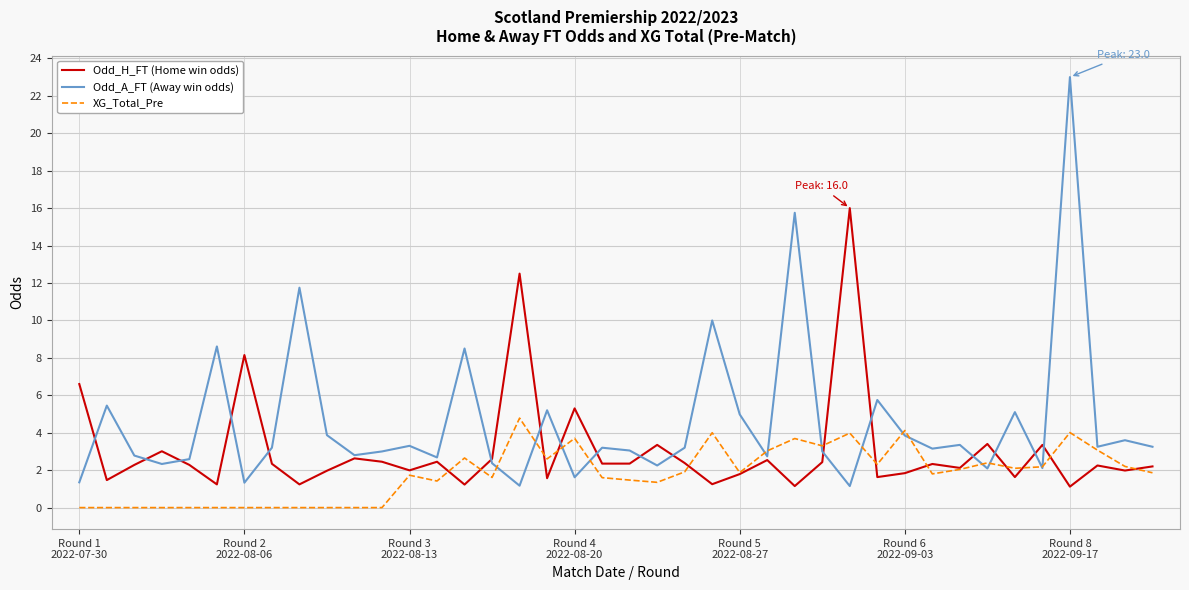

Rank the series by their maximum value, from highest to lowest.

Odd_A_FT (Away win odds), Odd_H_FT (Home win odds), XG_Total_Pre